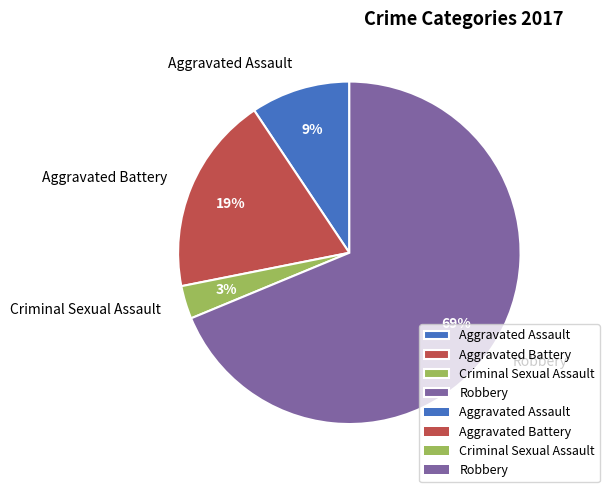

Count the number of slices in the pie.

4